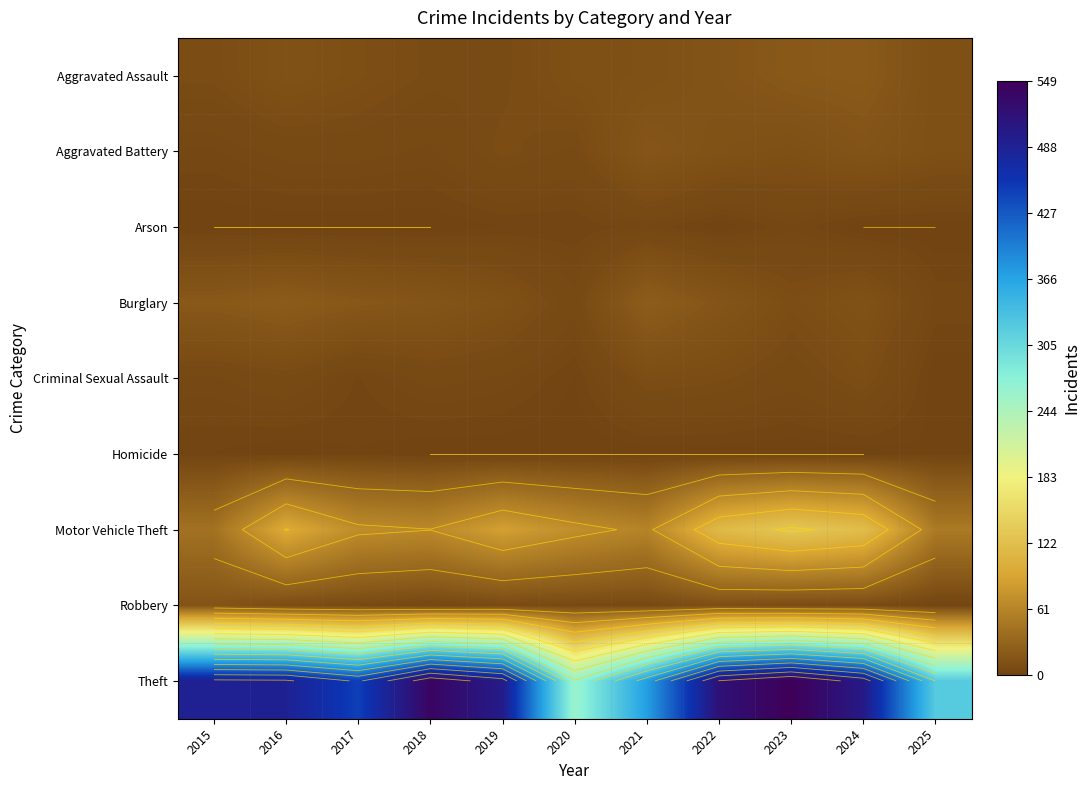

Between 2022 and 2023, which is larger?

2023